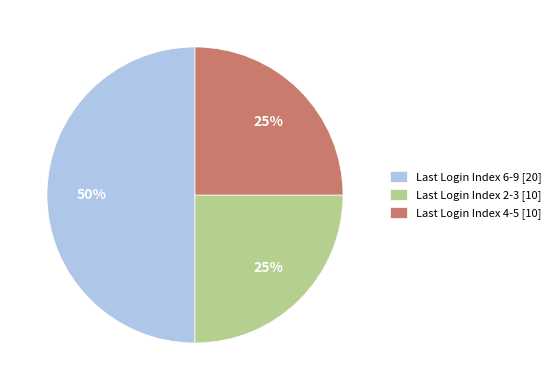

Which category has the biggest portion of the pie?

Last Login Index 6-9 [20]